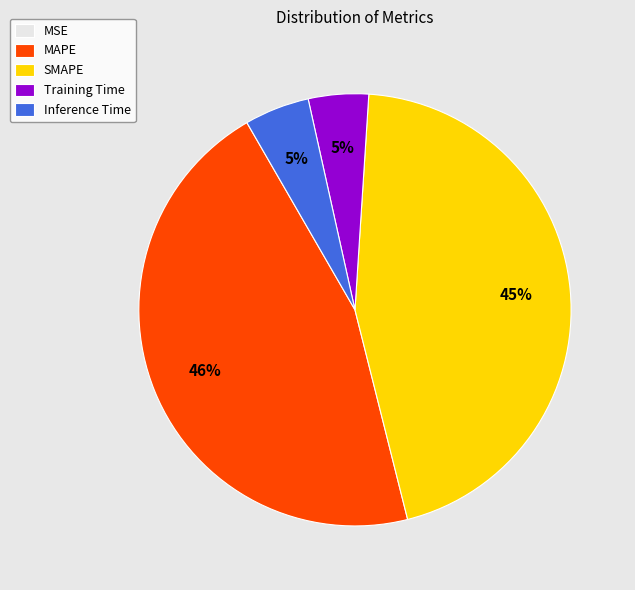

Combined, do Inference Time and MAPE account for over 50%?

Yes